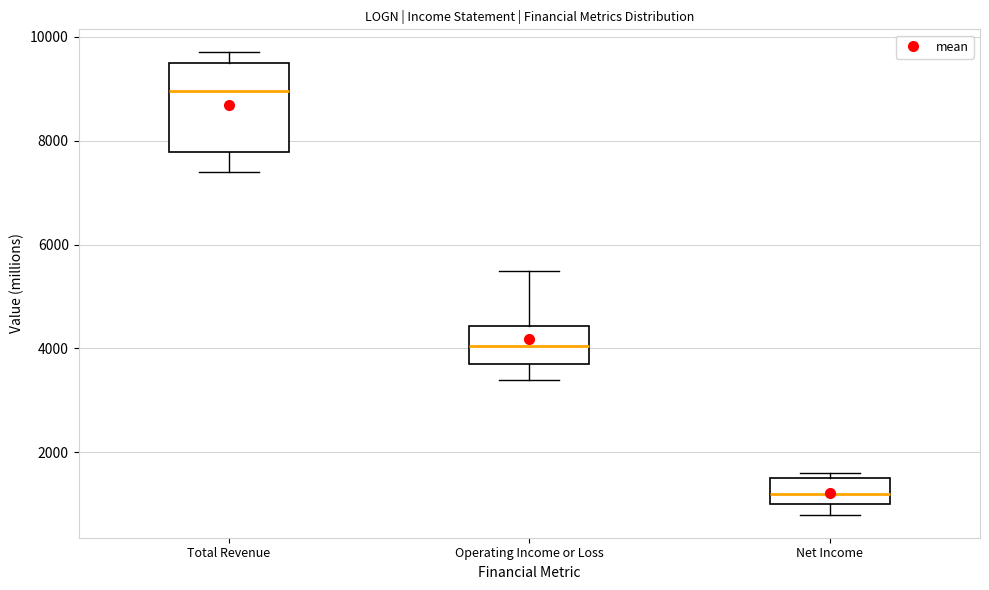

Reading left to right, read every box against the y-axis: the position of its median line, the range the box covers, and the ends of its whiskers. The values are not printed on the chart, so give them approximately, as read against the axis.

Total Revenue: median 9000, box 7800 to 9600, whiskers 7400 to 9800
Operating Income or Loss: median 4000, box 3800 to 4400, whiskers 3400 to 5600
Net Income: median 1200, box 1000 to 1600, whiskers 800 to 1600 (just above the box's upper edge)